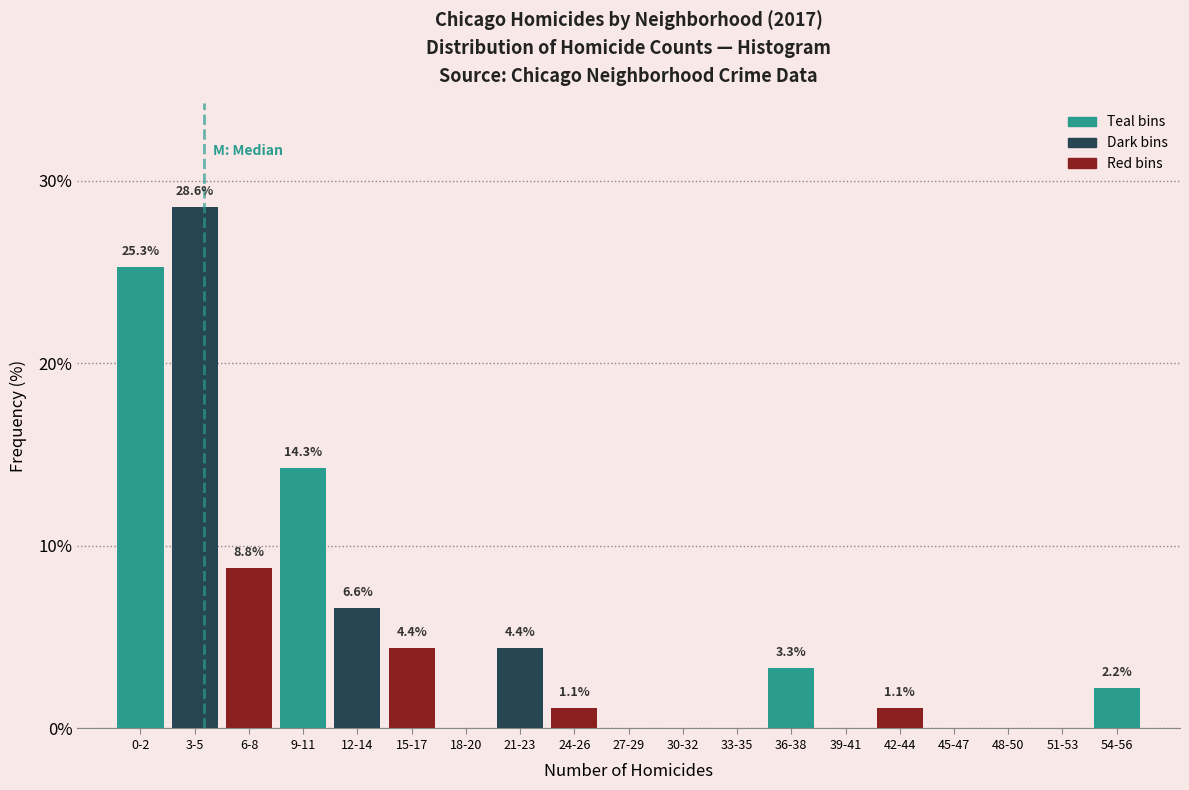

Reading left to right, extract all data points from this chart.

0-2=25.3	3-5=28.6	6-8=8.8	9-11=14.3	12-14=6.6	15-17=4.4	18-20=0.0	21-23=4.4	24-26=1.1	27-29=0.0	30-32=0.0	33-35=0.0	36-38=3.3	39-41=0.0	42-44=1.1	45-47=0.0	48-50=0.0	51-53=0.0	54-56=2.2